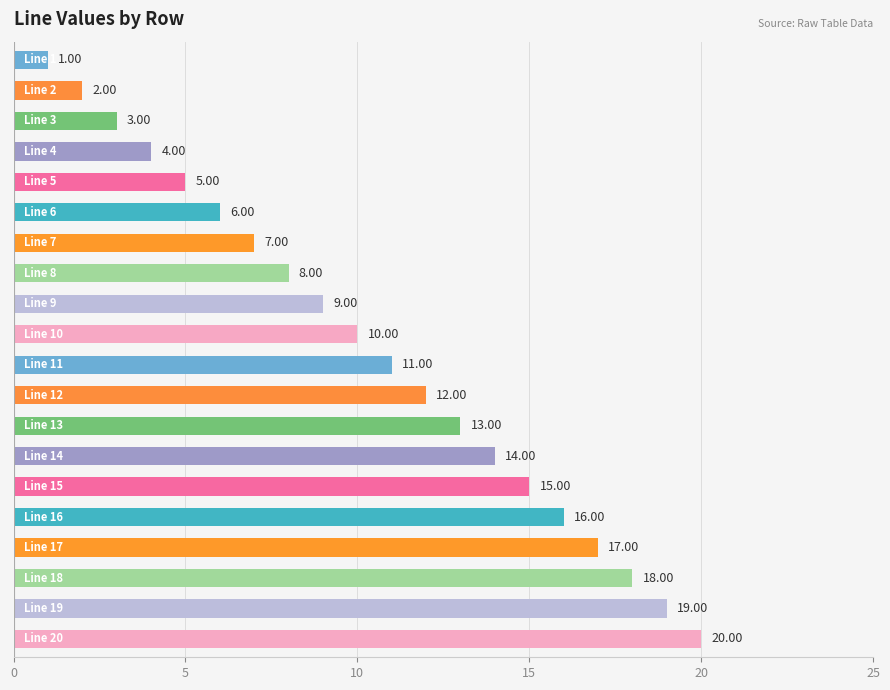

What is the difference between the second highest and second lowest values?

17